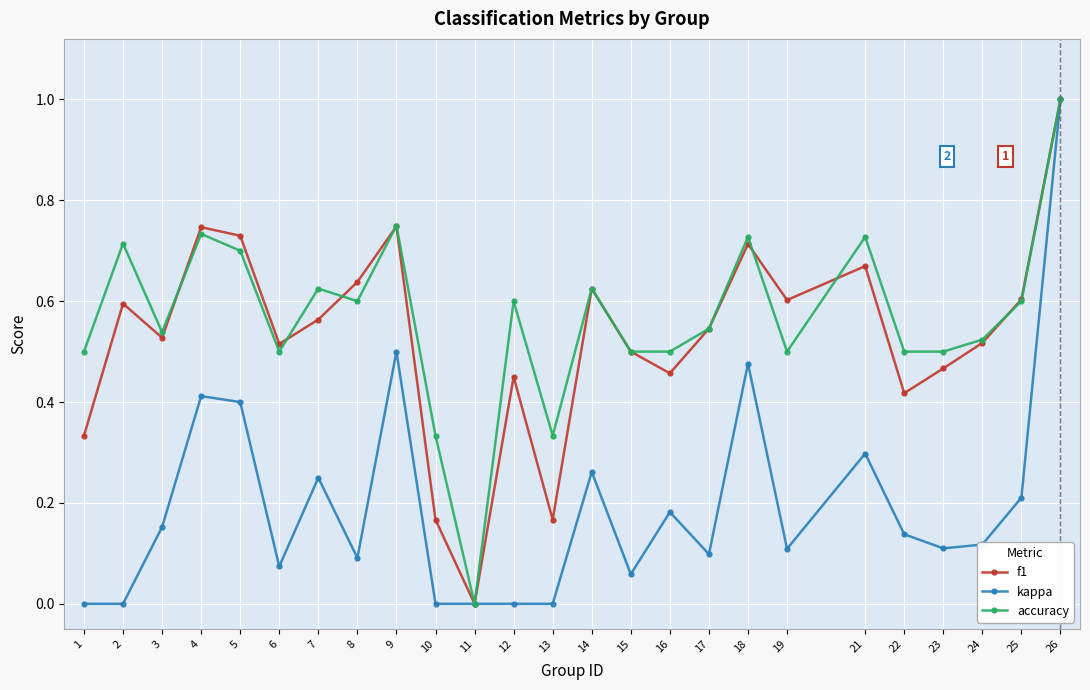

Where is the first local maximum for kappa?

4